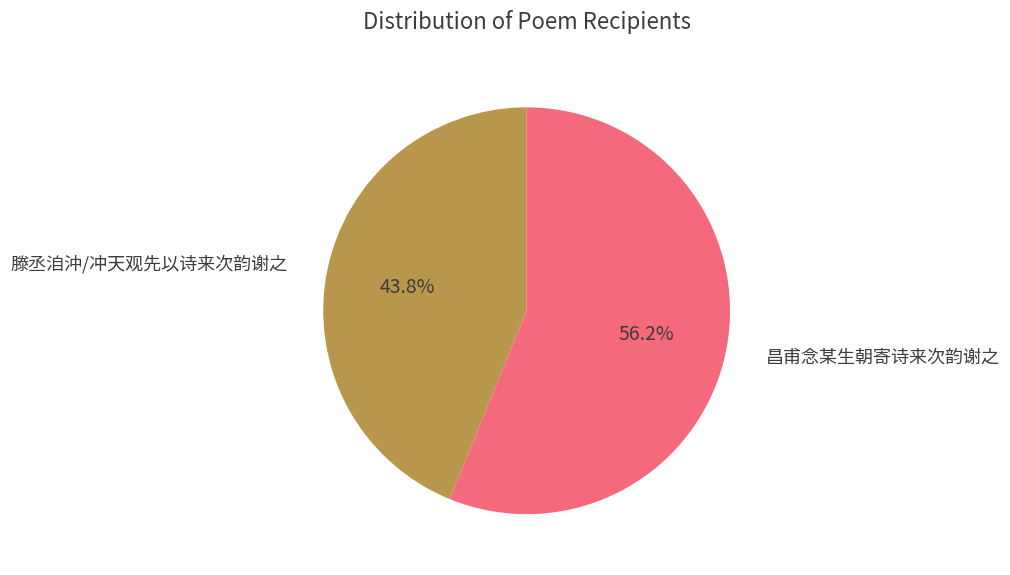

Is there a majority slice in this chart?

Yes